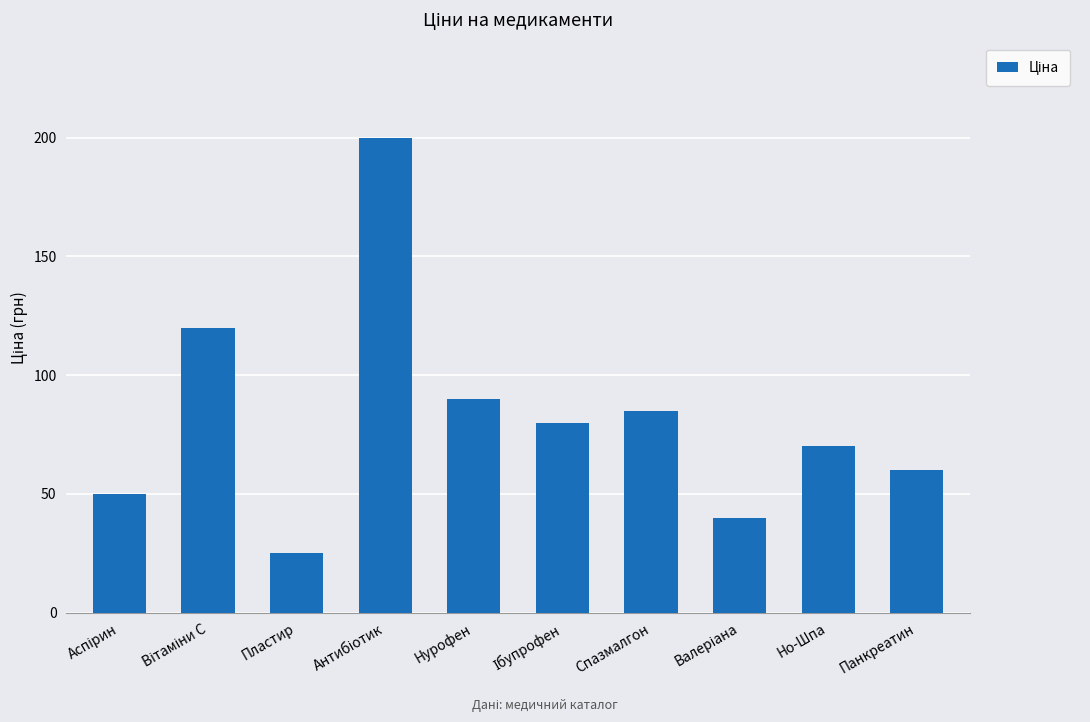

How many values are below 80?

5